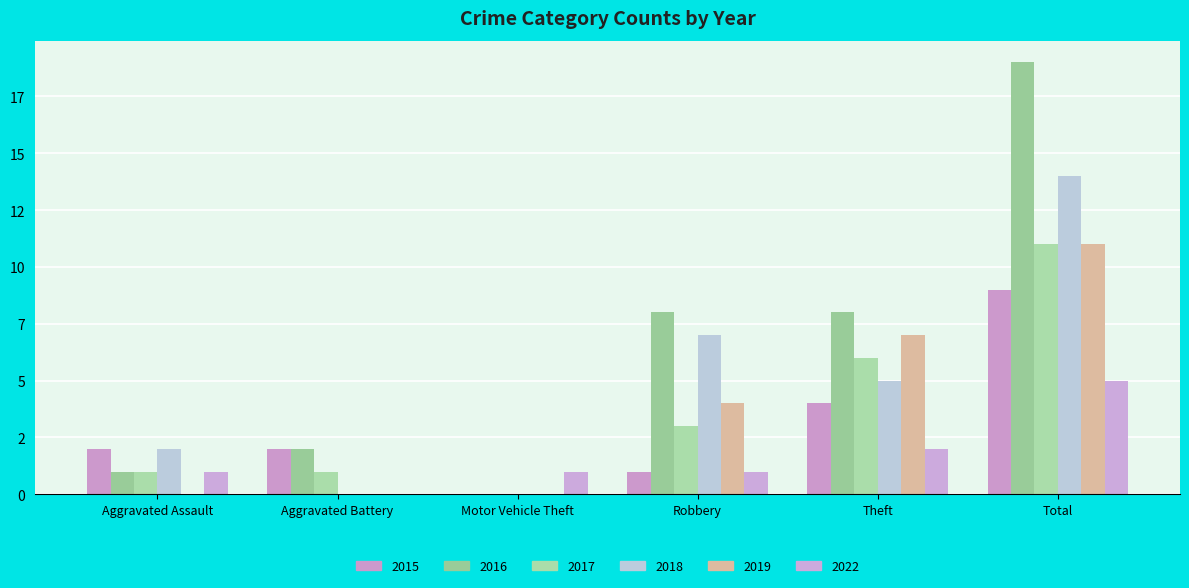

Are the bars horizontal?

No